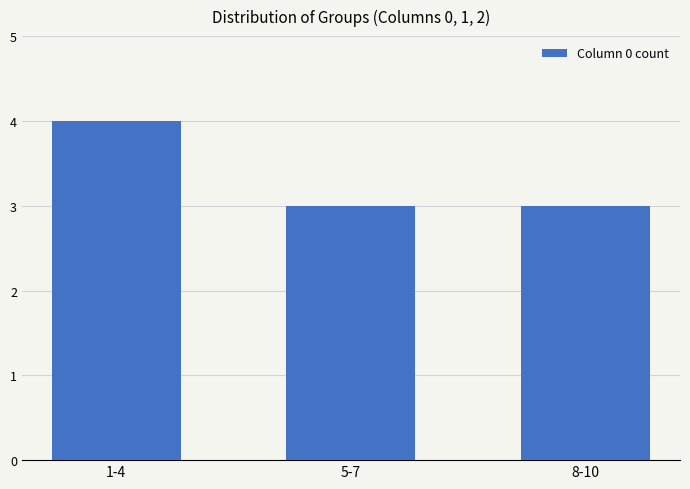

How many data points does each series have?

3